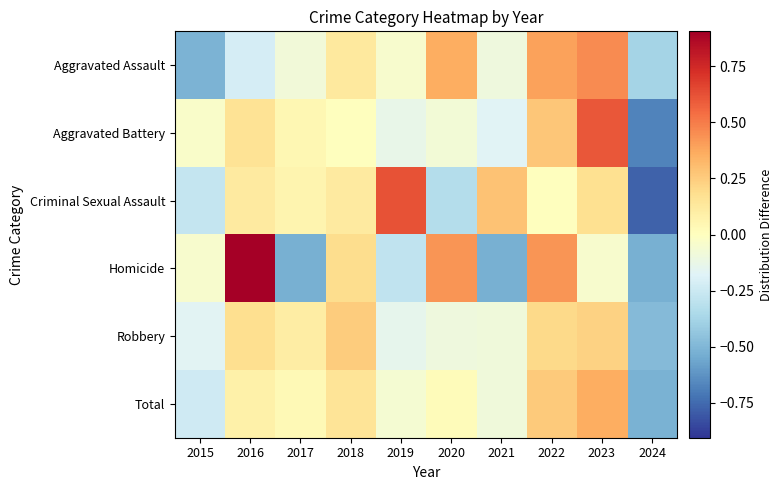

Rank the series at 2017 from lowest to highest value.

Homicide, Aggravated Assault, Total, Aggravated Battery, Criminal Sexual Assault, Robbery